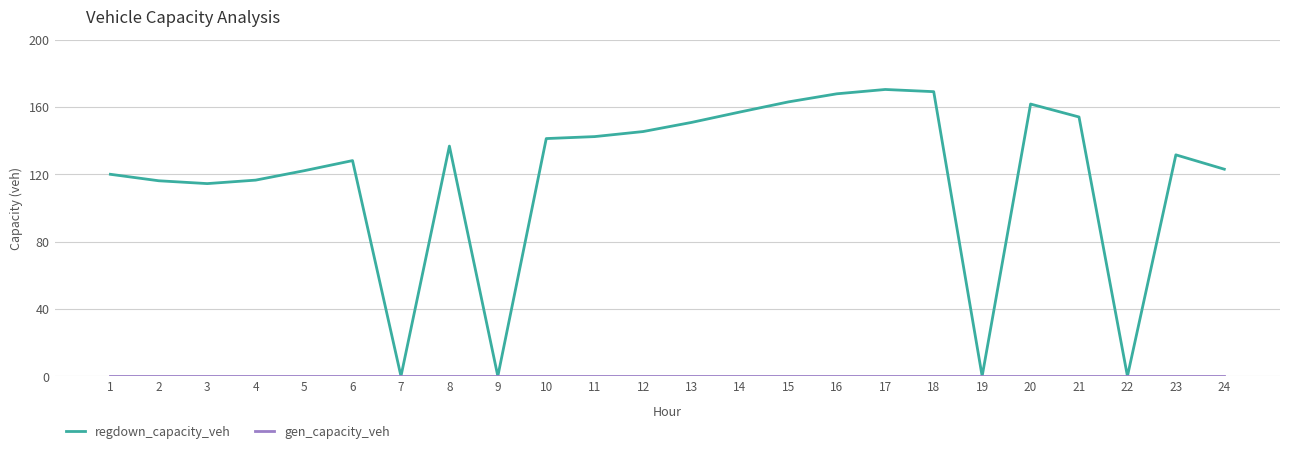

Which series has the largest total across all categories?

regdown_capacity_veh